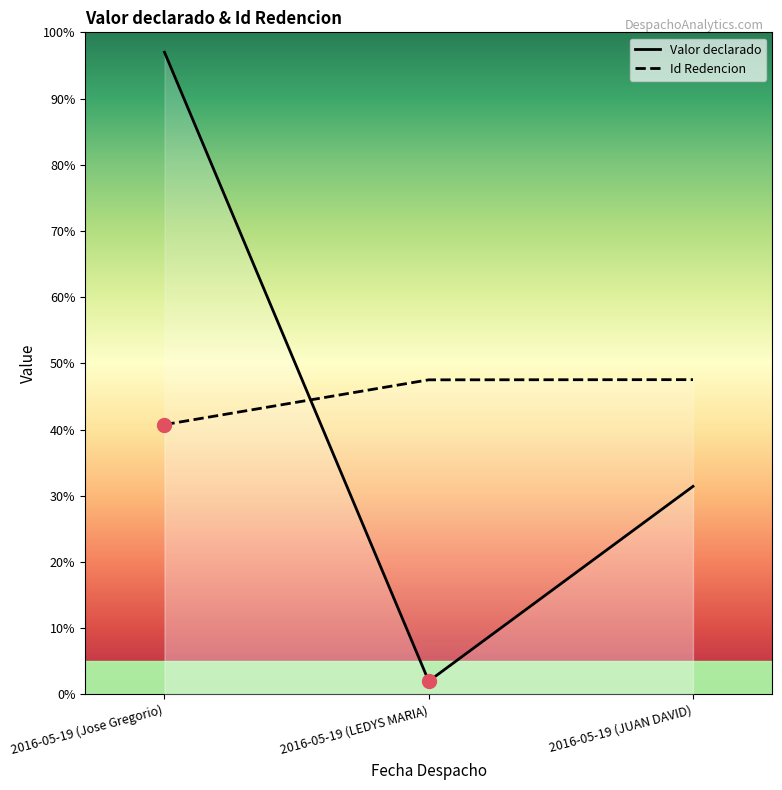

What are all the series names shown in the legend?

Valor declarado, Id Redencion